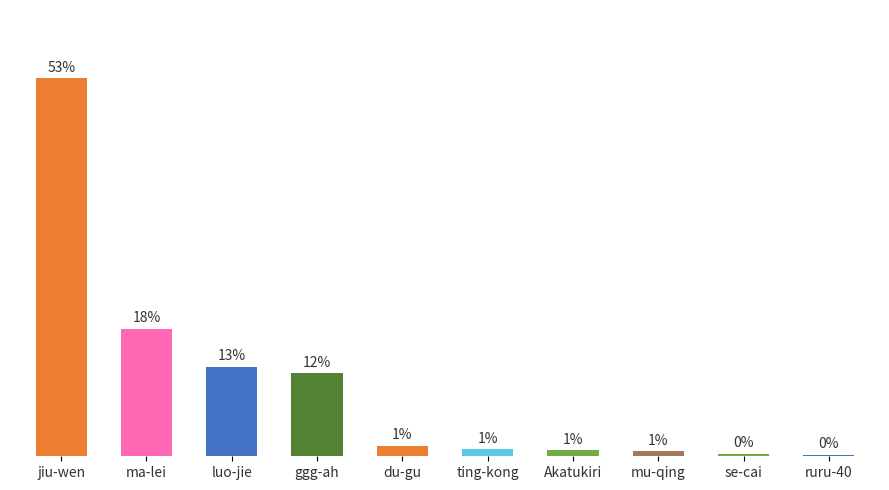

Where does the data first go above 1?

jiu-wen